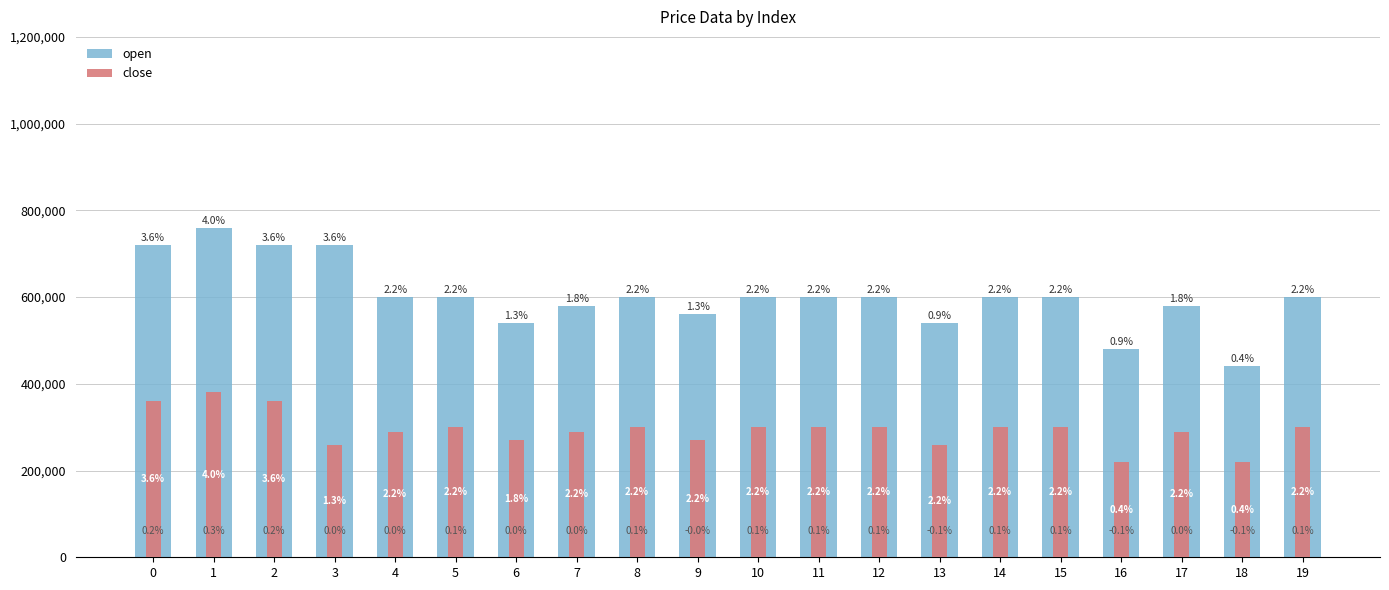

What is the difference between the second highest and second lowest values in the open series?

240000.0